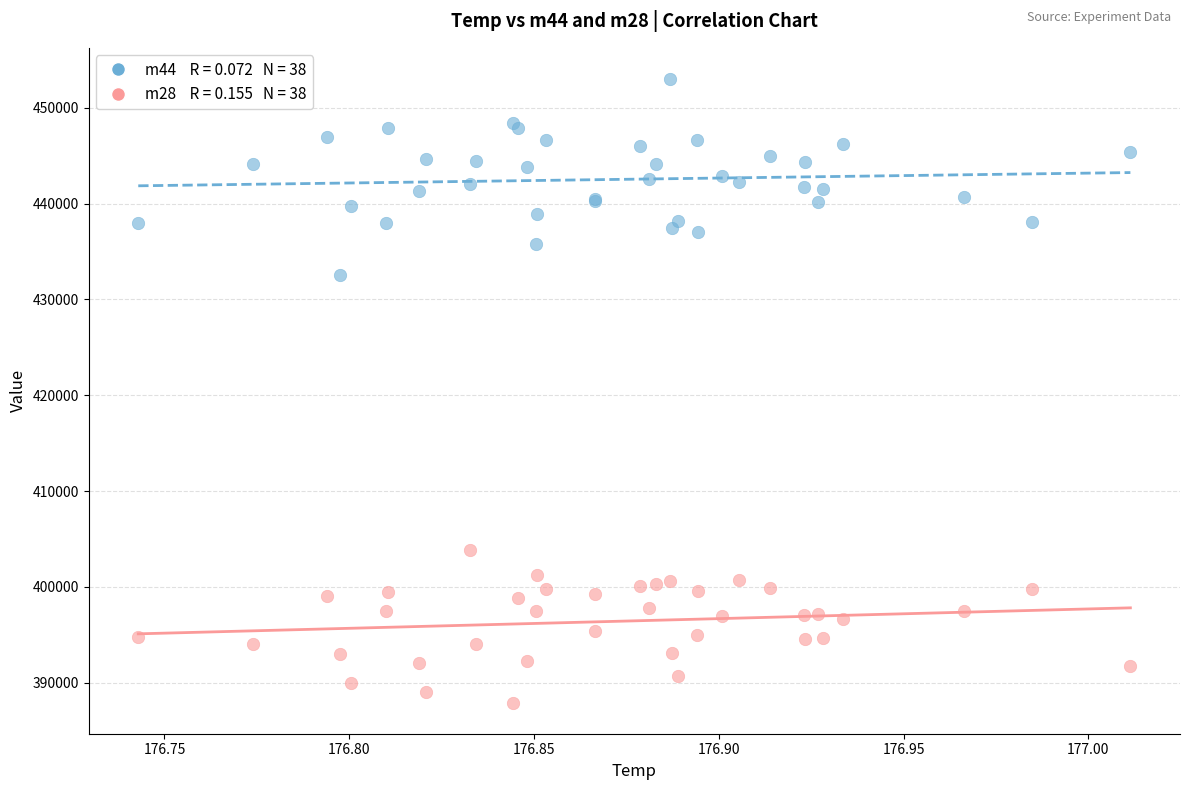

Across all series, what Y value is closest to 420466?

432524.2